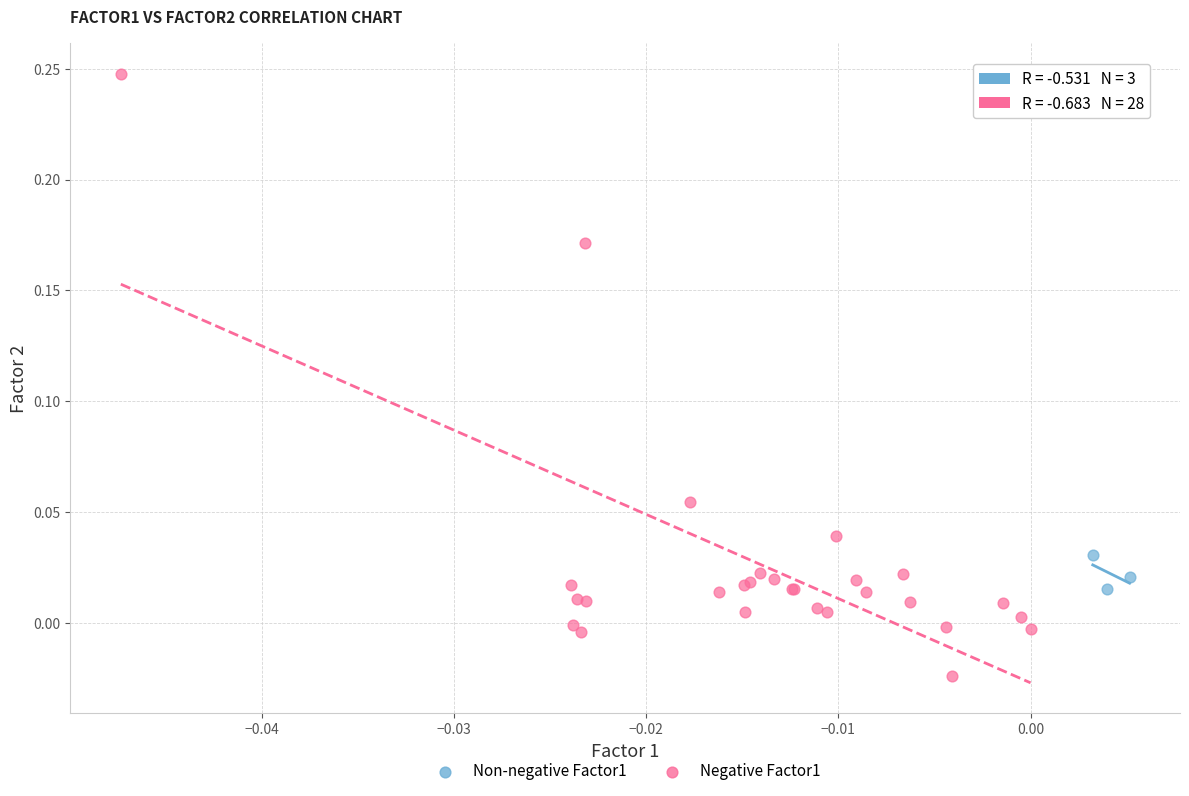

Which series contains the highest Y value?

Negative Factor1